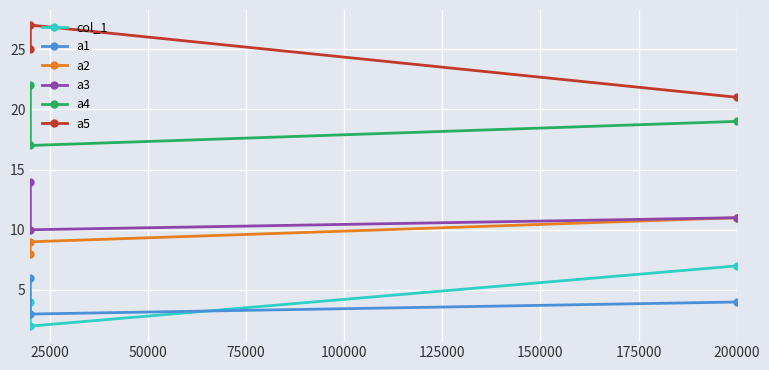

What is the maximum value for a3?

14